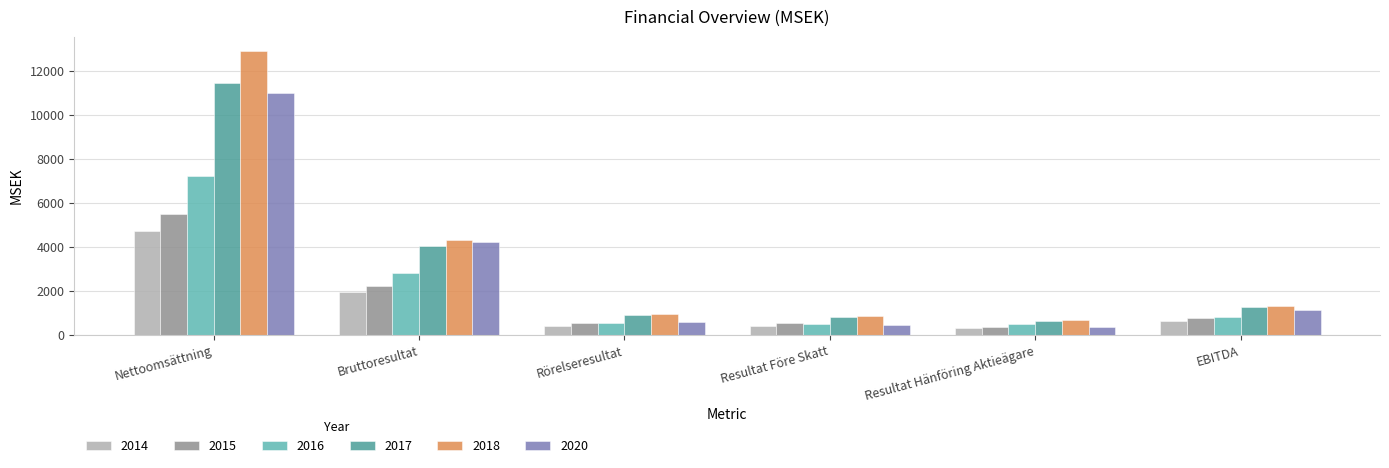

List the series in order of their peak value, highest first.

2018, 2017, 2020, 2016, 2015, 2014